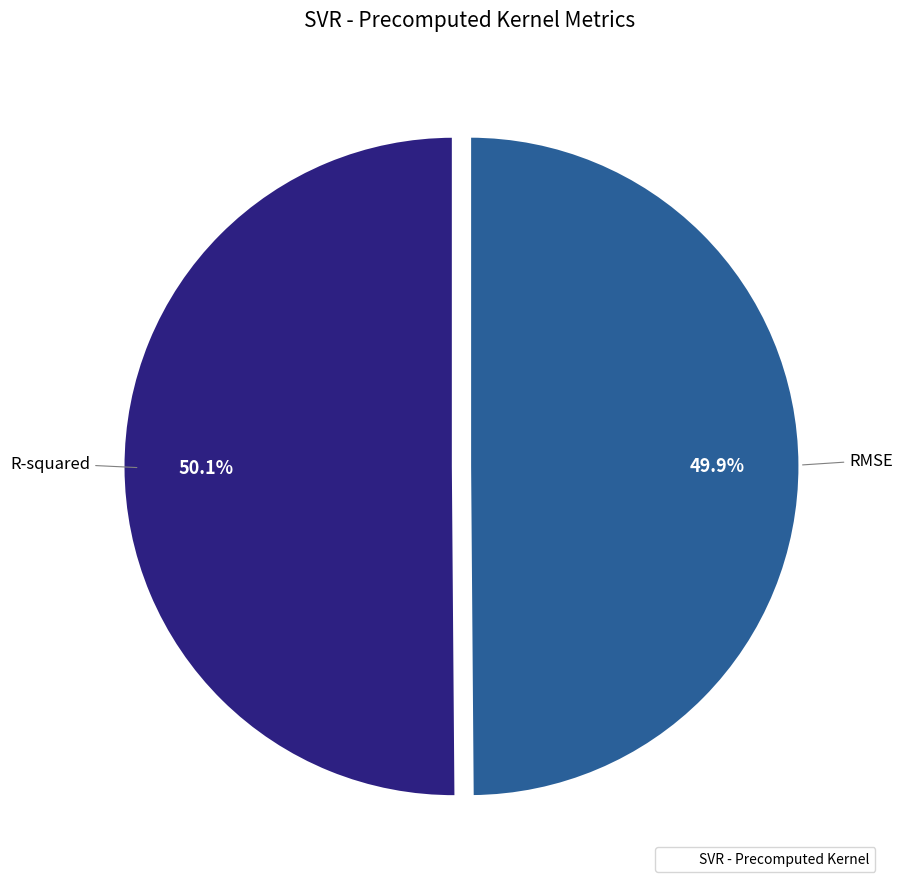

Is there a majority slice in this chart?

Yes